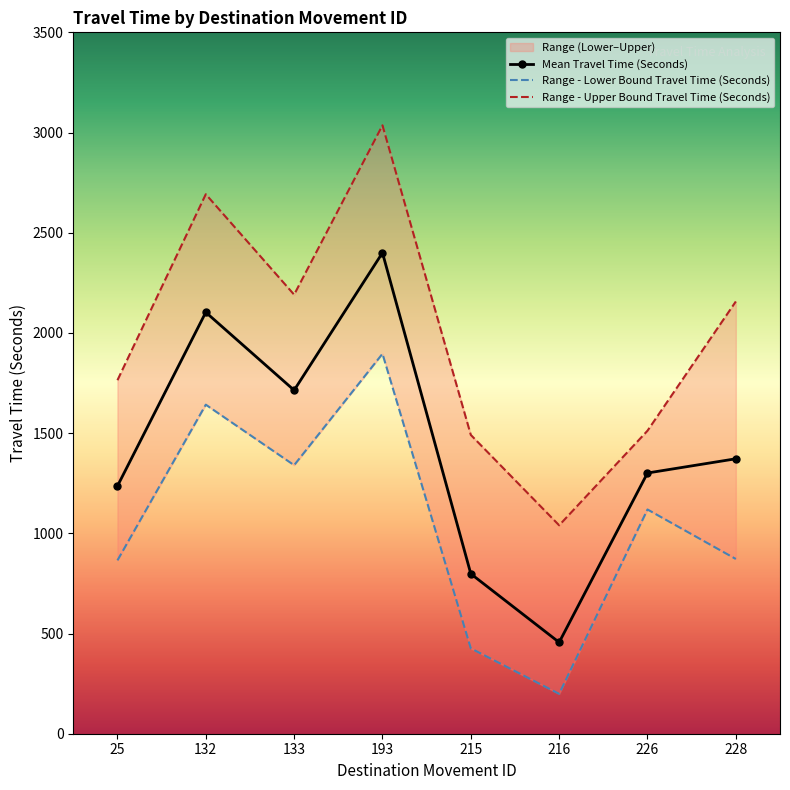

How many series are shown in this chart?

3